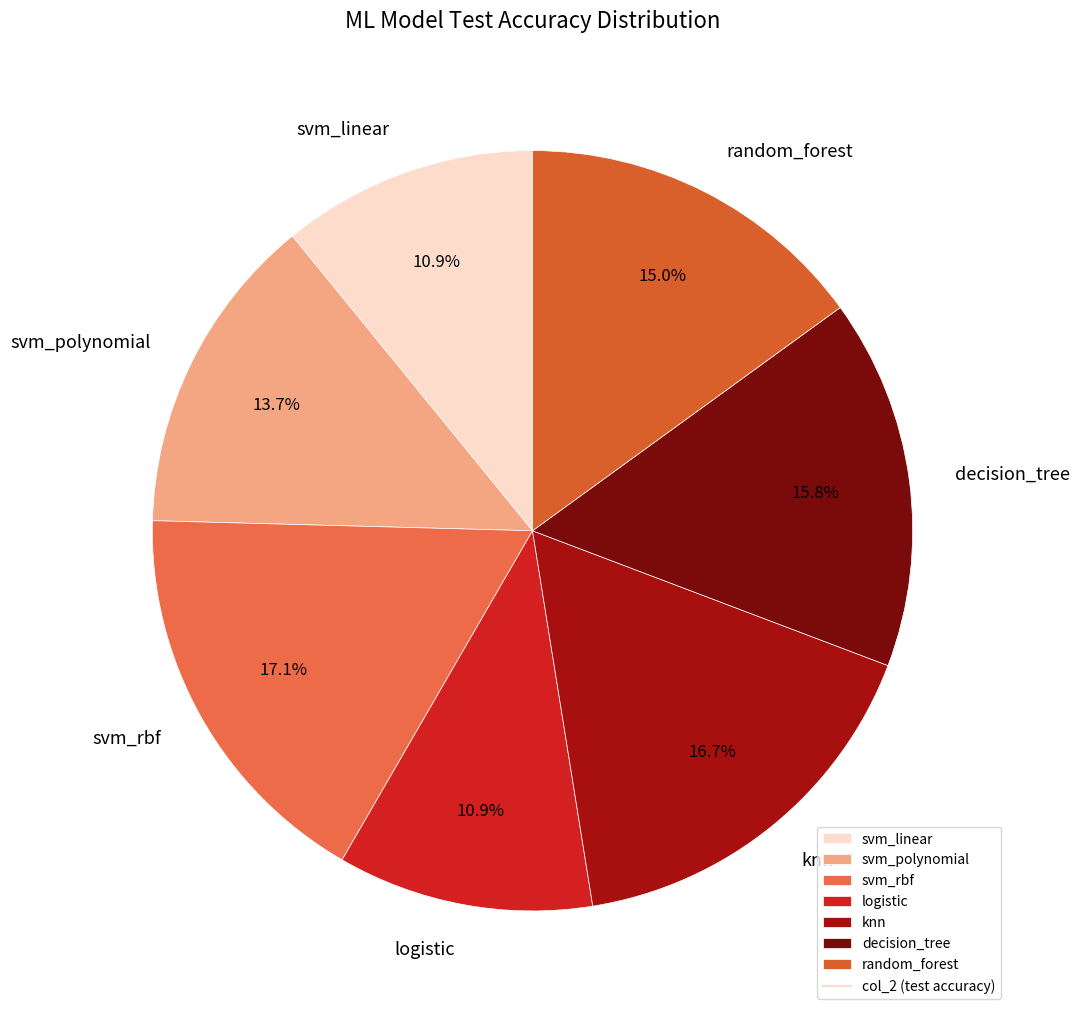

The svm_linear slice represents 1% of the pie. True or false?

False